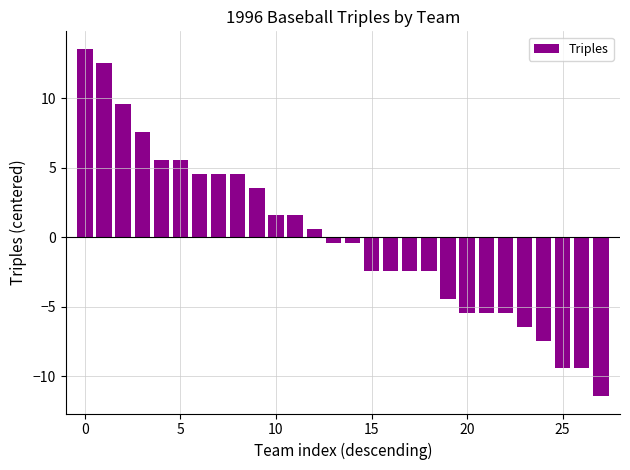

What is the smallest value displayed?

-11.4